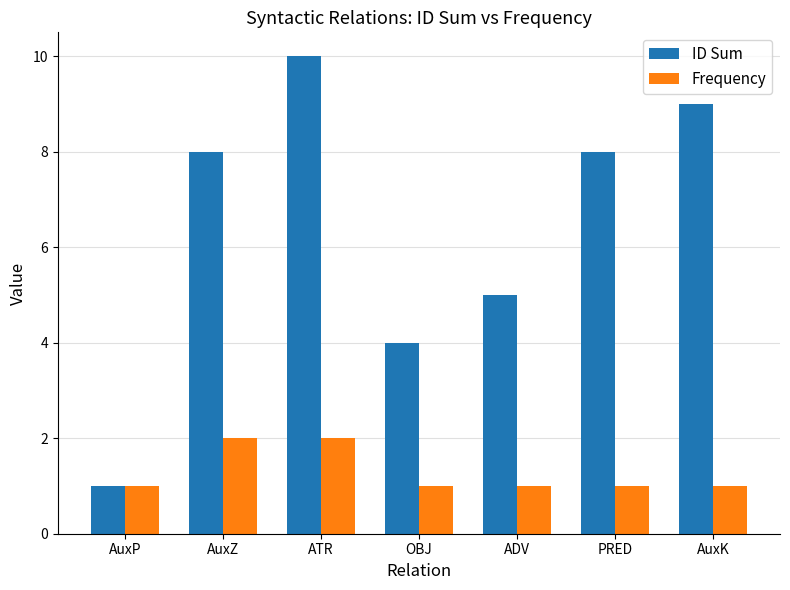

Reading left to right, list all the values displayed in this chart.

ID Sum: AuxP=1	AuxZ=8	ATR=10	OBJ=4	ADV=5	PRED=8	AuxK=9
Frequency: AuxP=1	AuxZ=2	ATR=2	OBJ=1	ADV=1	PRED=1	AuxK=1